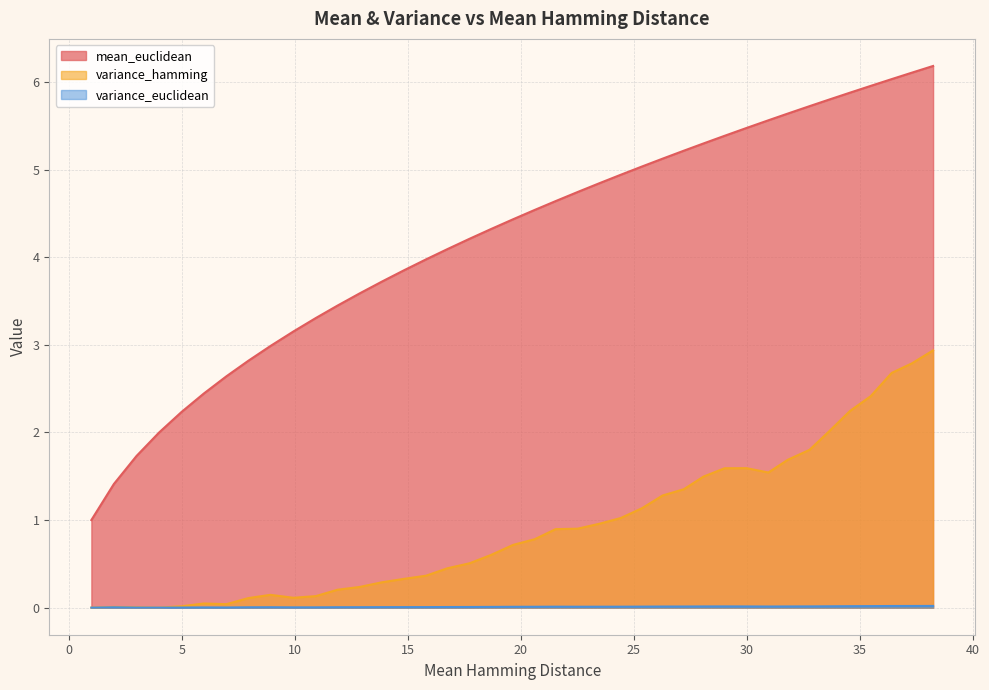

Does the chart have visible grid lines?

Yes